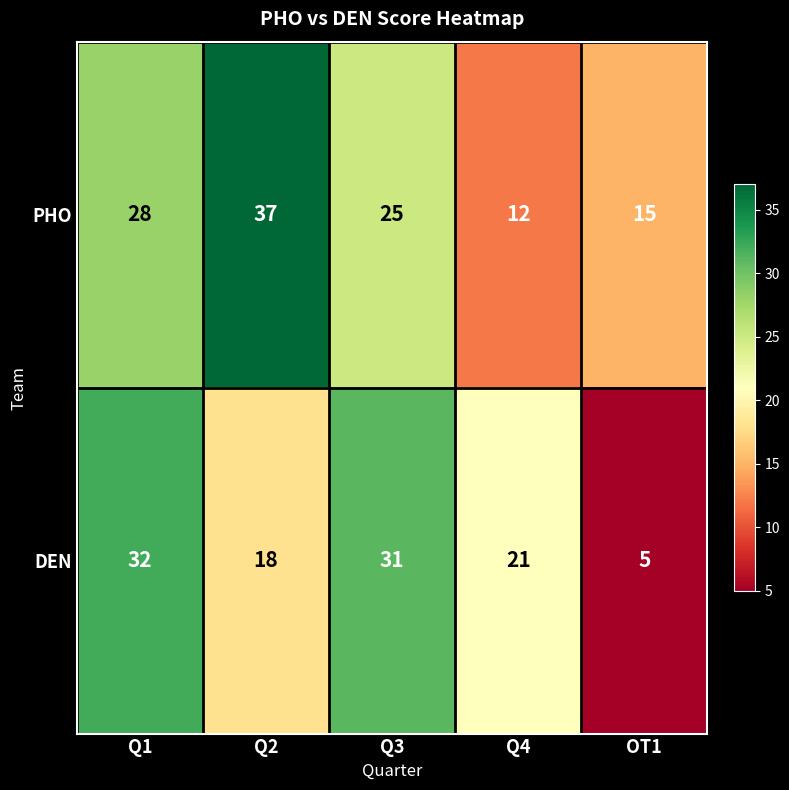

How many PHO values are between 15 and 28?

3